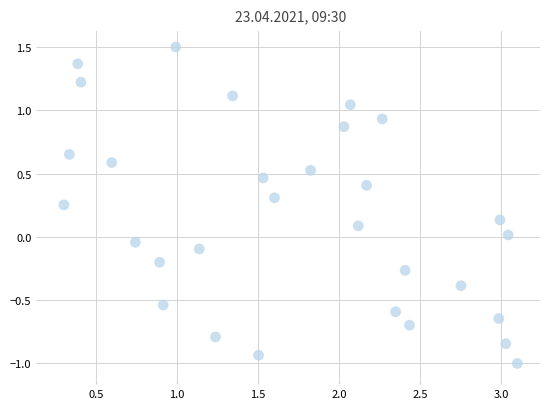

What is the range of X values (max minus min)?

2.8